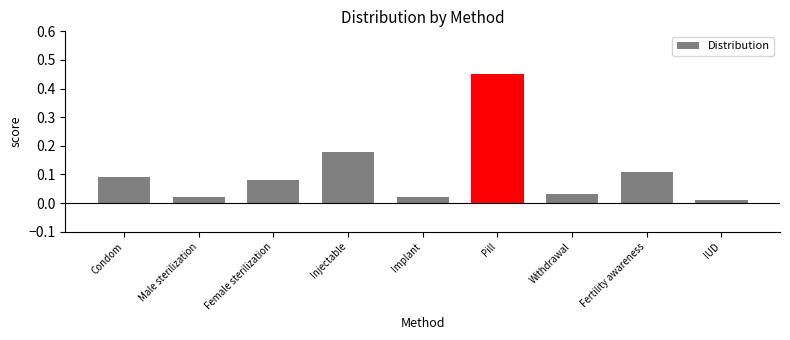

Between Condom and Pill, which is larger?

Pill